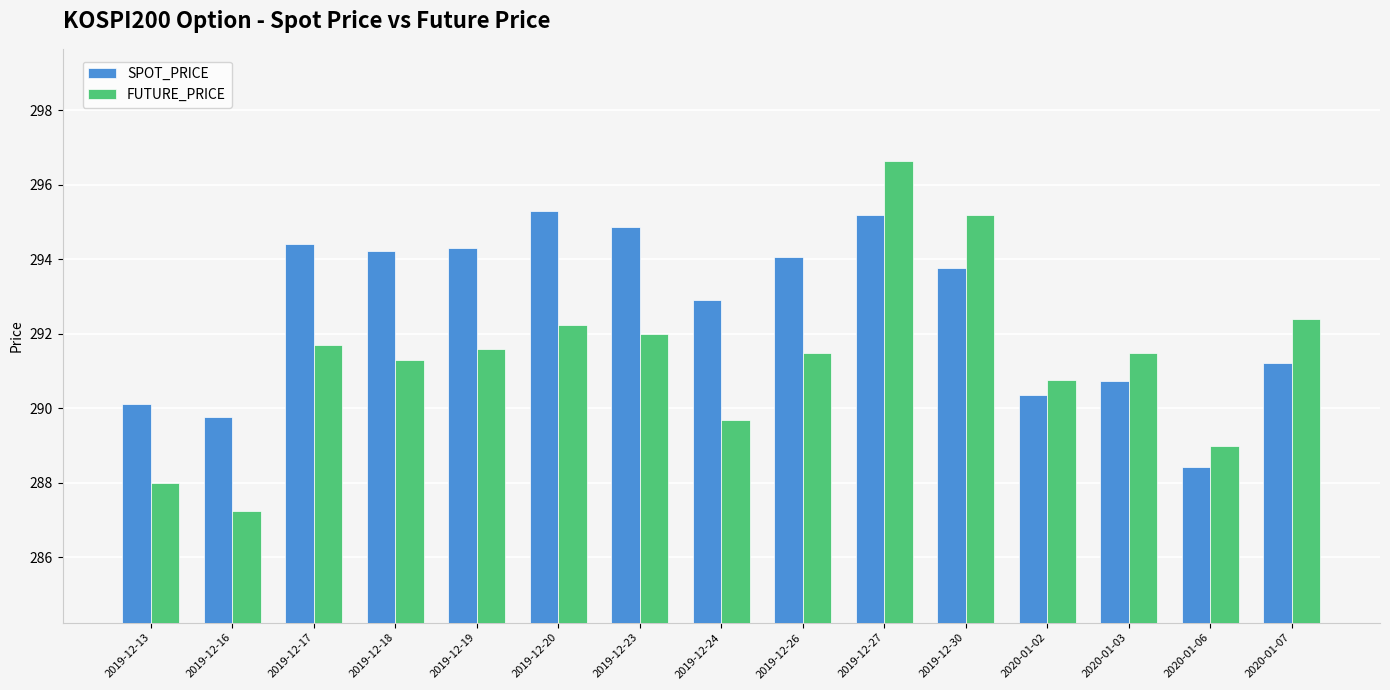

Rank the series by their maximum value, from highest to lowest.

FUTURE_PRICE, SPOT_PRICE